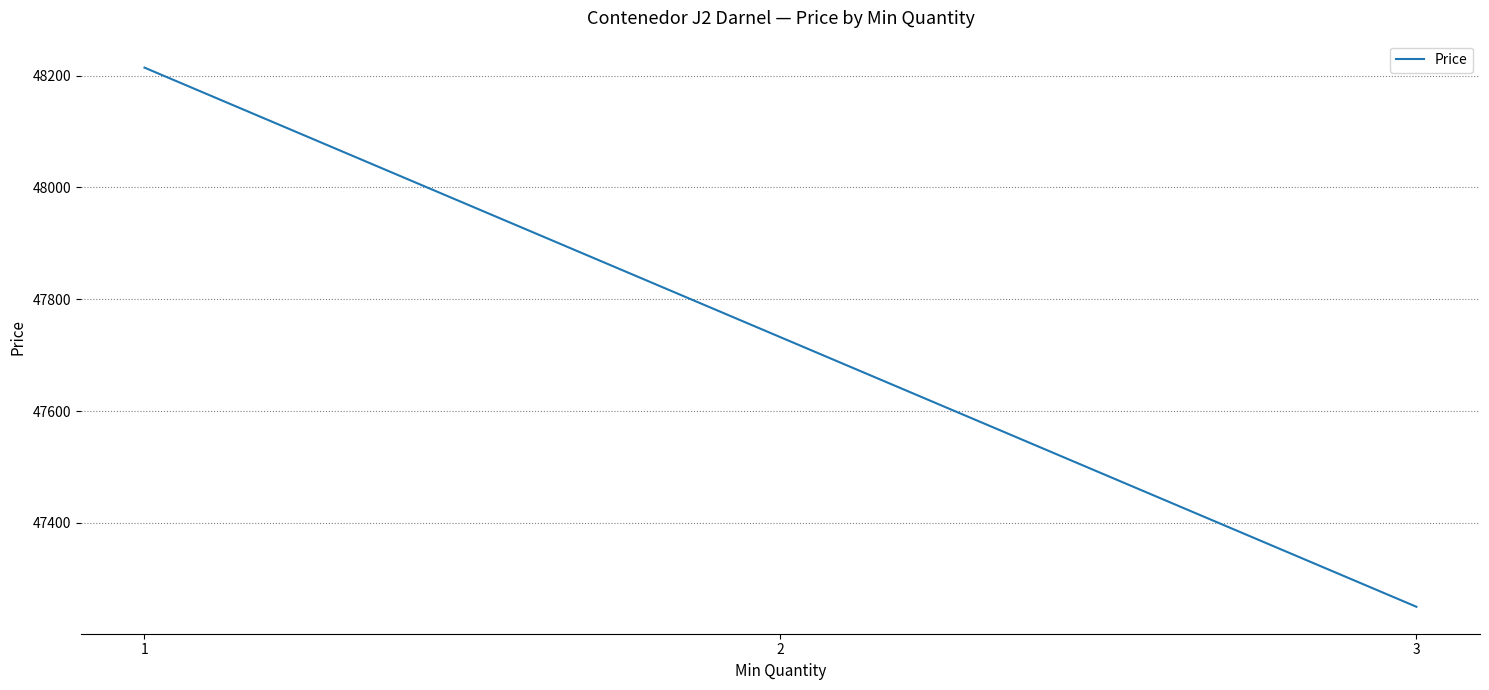

What is the greatest value displayed?

48214.3